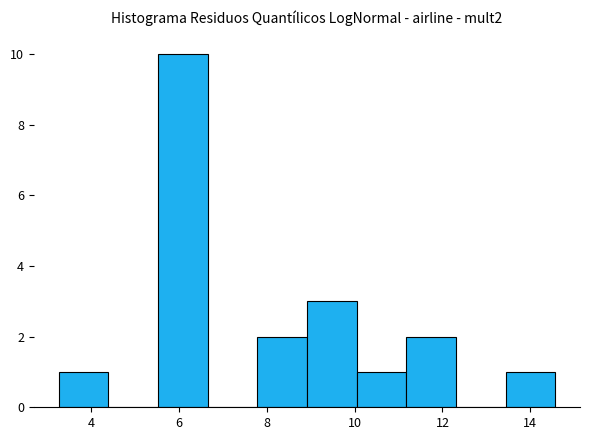

Reading left to right, transcribe this chart: for each bar, give the range it covers on the x-axis and its height. Neither the bar edges nor the heights are printed on the chart, so give them approximately, as read against the axes.

3.2 to 4.4: 1
4.4 to 5.6: 0
5.6 to 6.6: 10
6.6 to 7.8: 0
7.8 to 9.0: 2
9.0 to 10.0: 3
10.0 to 11.2: 1
11.2 to 12.4: 2
12.4 to 13.4: 0
13.4 to 14.6: 1